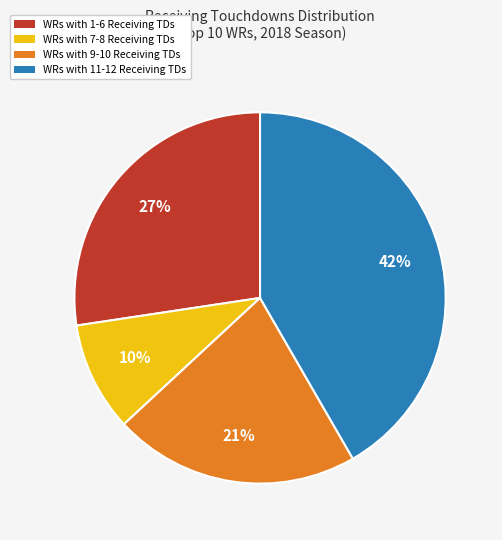

To the nearest percent, what is the average slice percentage?

25%